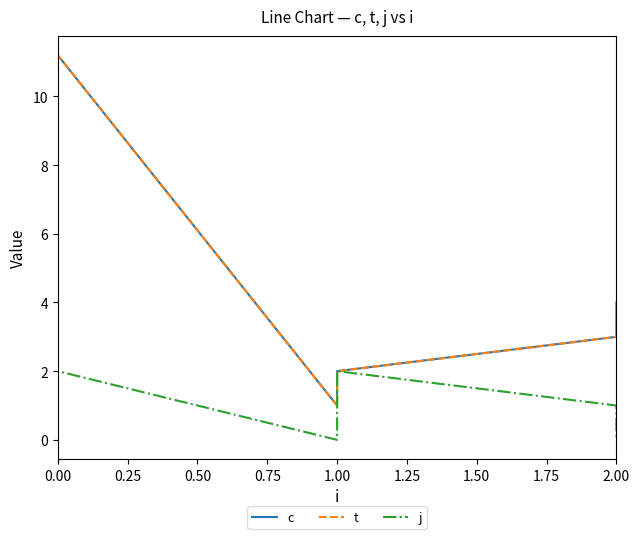

What is the value of the j point at the 4th from the left?

2.0